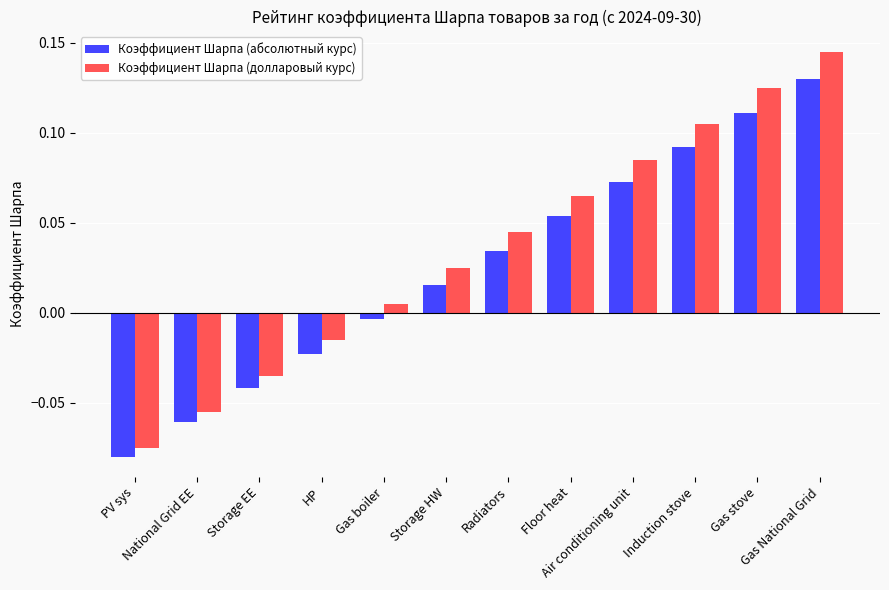

At how many categories does at least one series exceed 0?

8